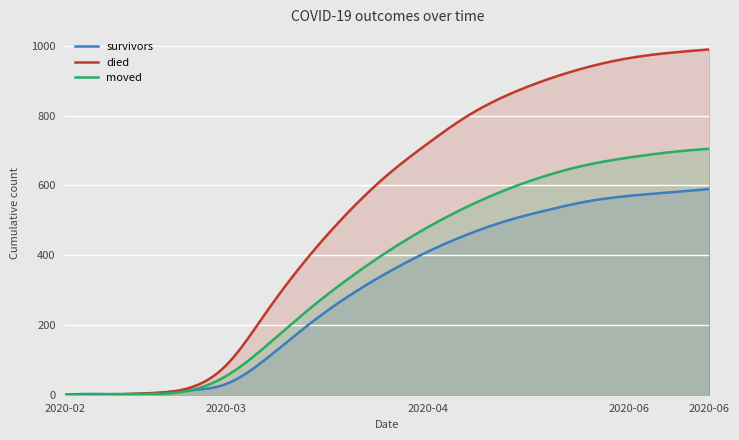

List the series in order of their overall mean, lowest first.

survivors, moved, died